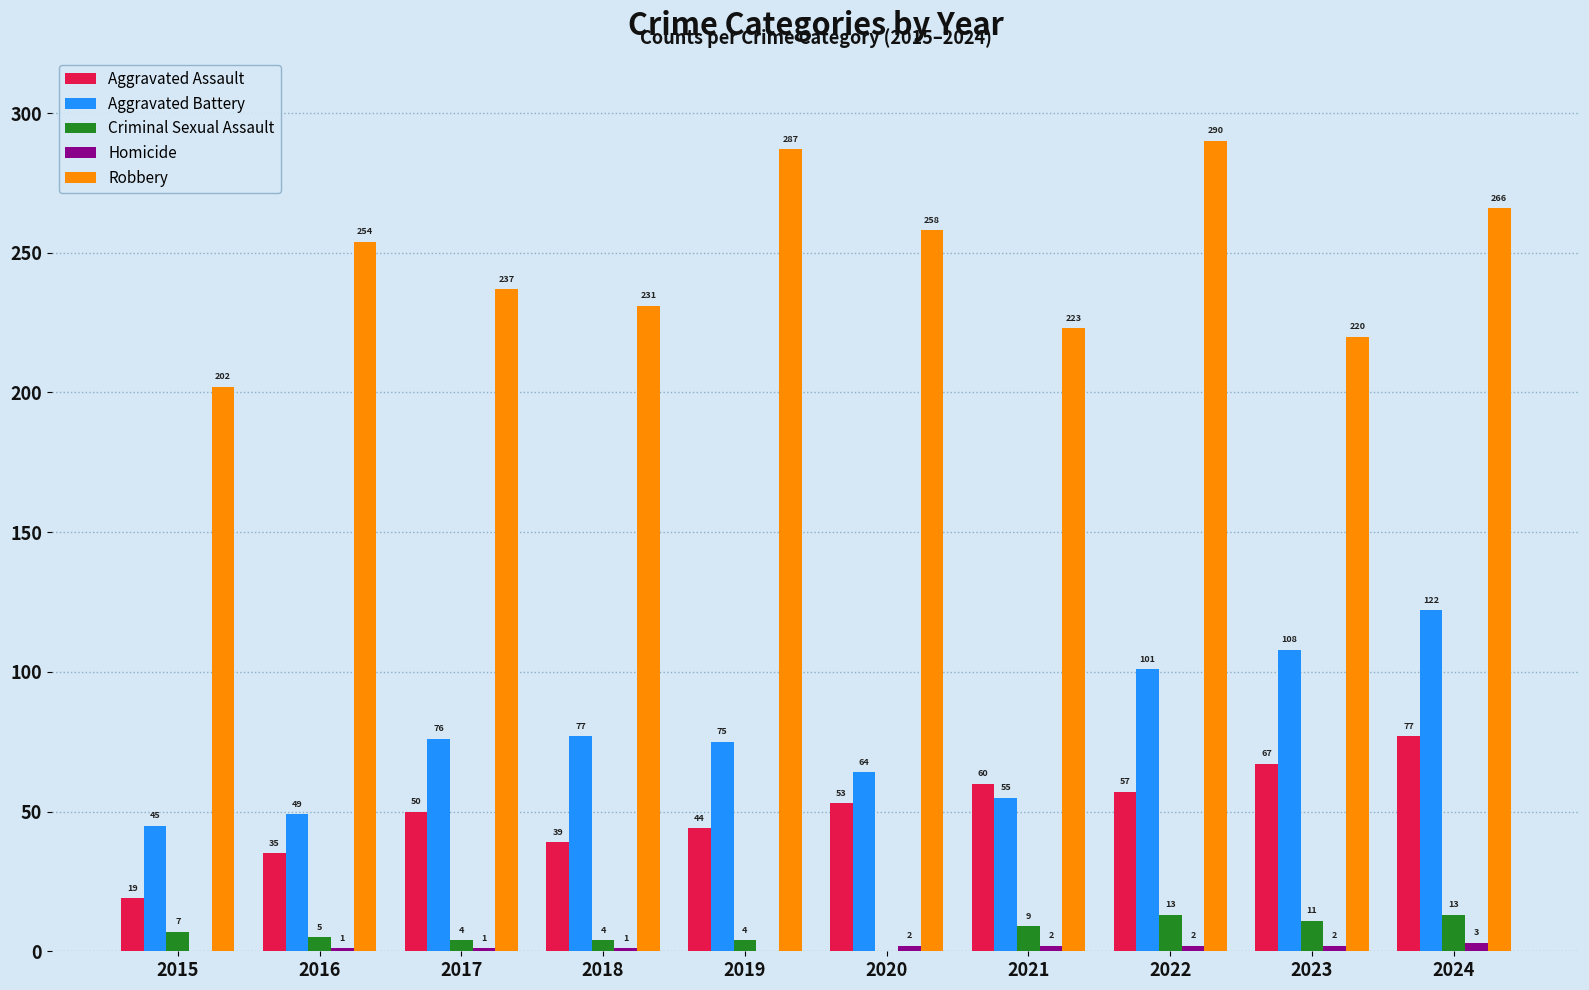

Which series has the largest total across all categories?

Robbery